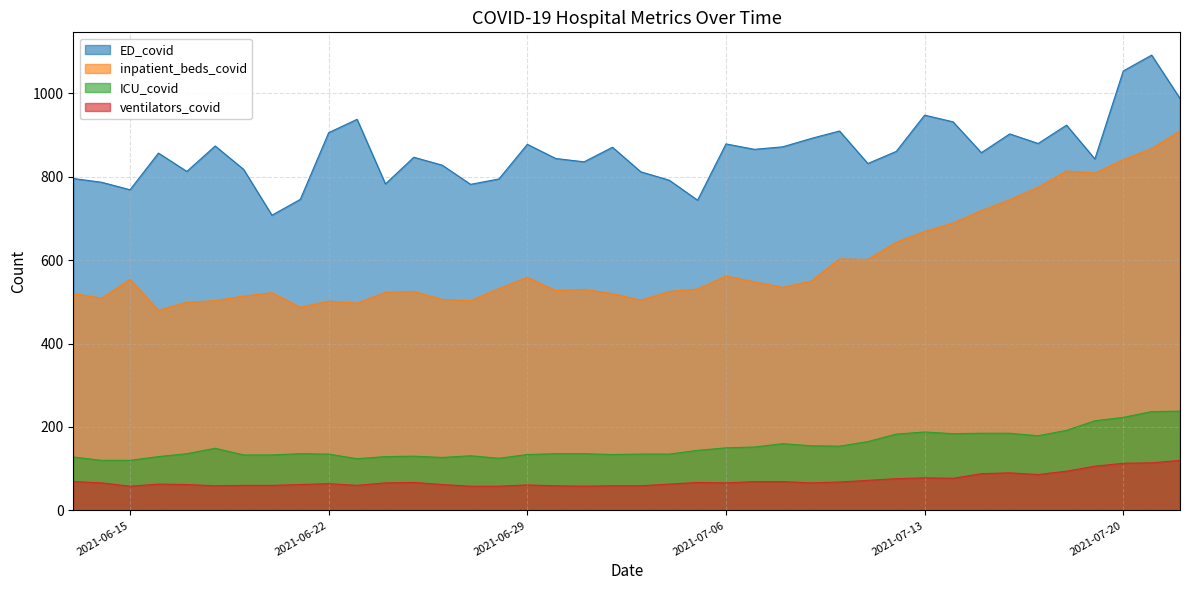

Is the value of ED_covid at 2021-06-13 greater than the value of ventilators_covid at 2021-06-24?

Yes